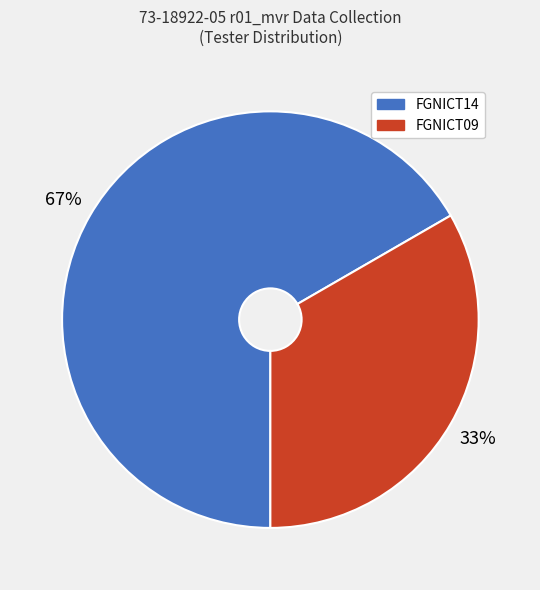

Between FGNICT09 and FGNICT14, which is larger?

FGNICT14